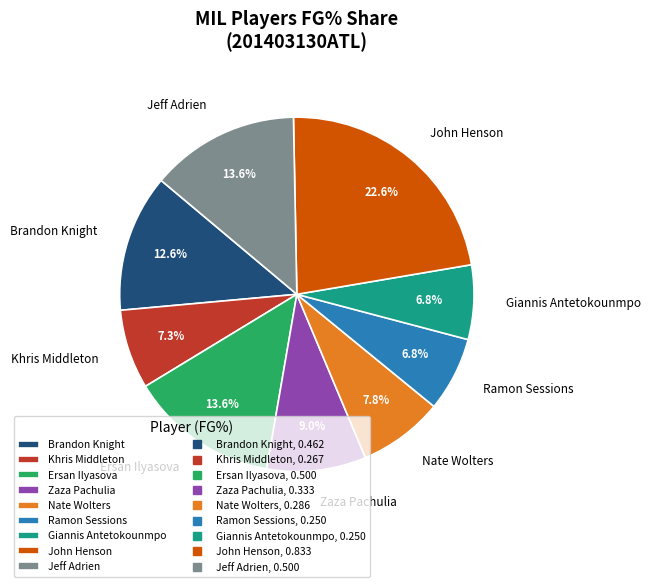

Is the sum of John Henson and Ramon Sessions greater than half?

No